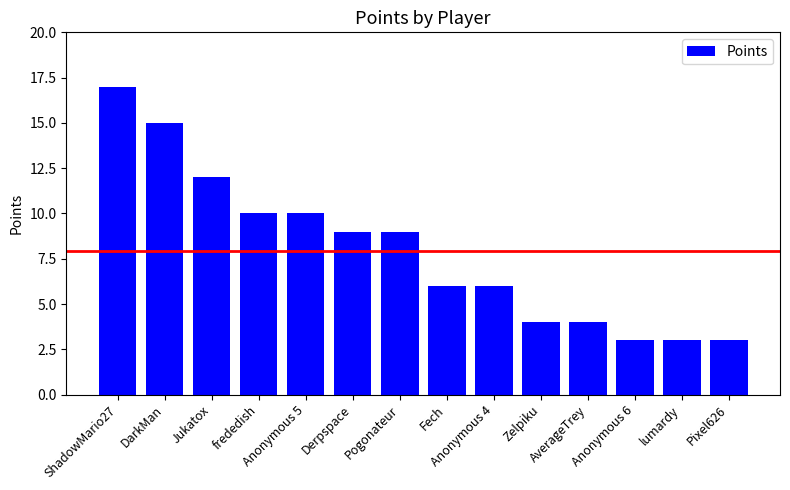

Reading left to right, extract all data points from this chart.

ShadowMario27=17	DarkMan=15	Jukatox=12	frededish=10	Anonymous 5=10	Derpspace=9	Pogonateur=9	Fech=6	Anonymous 4=6	Zelpiku=4	AverageTrey=4	Anonymous 6=3	lumardy=3	Pixel626=3